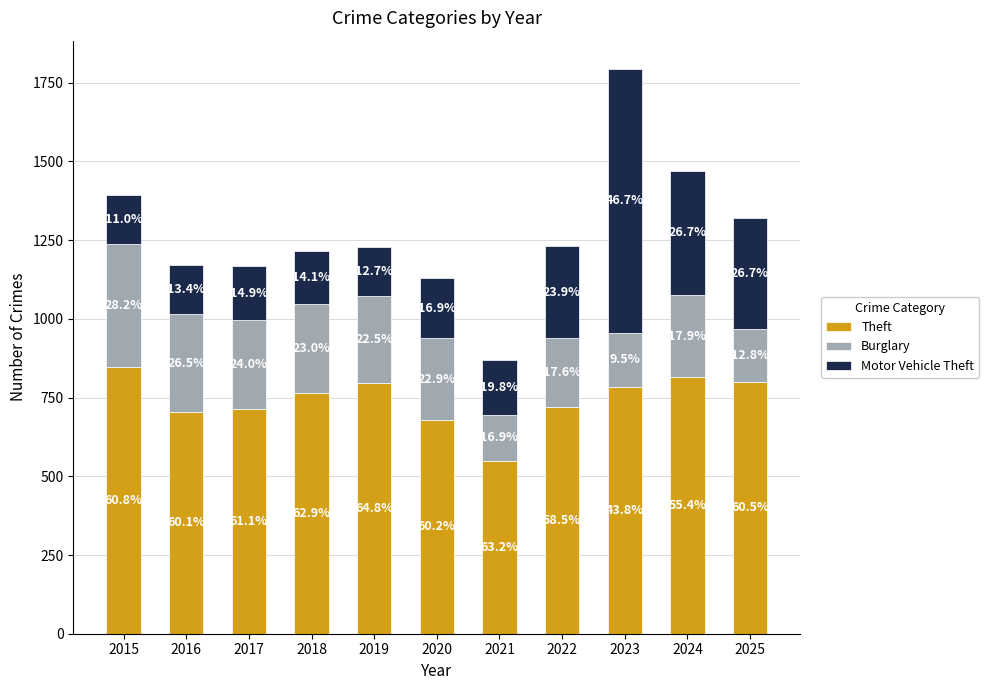

At which label does Theft first exceed 766?

2015